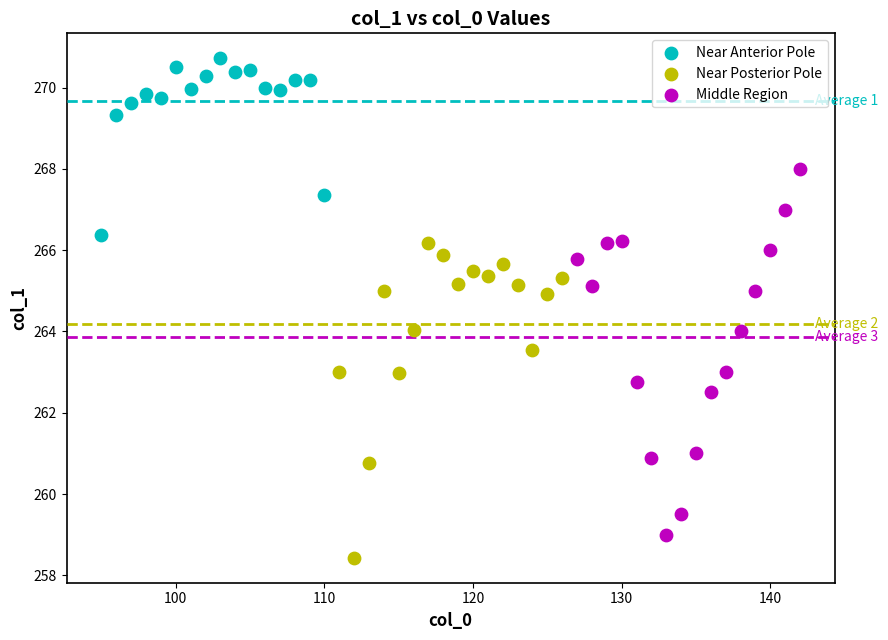

Which series has the largest Y range (max minus min)?

Middle Region